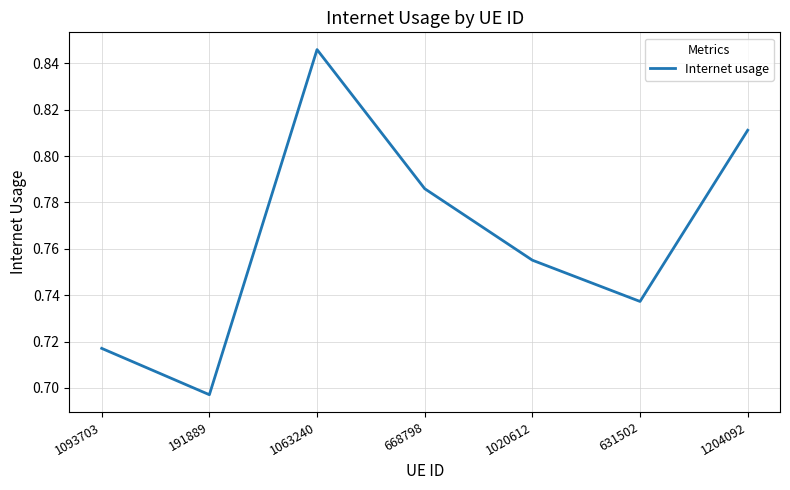

Which label corresponds to the smallest value in the chart?

191889